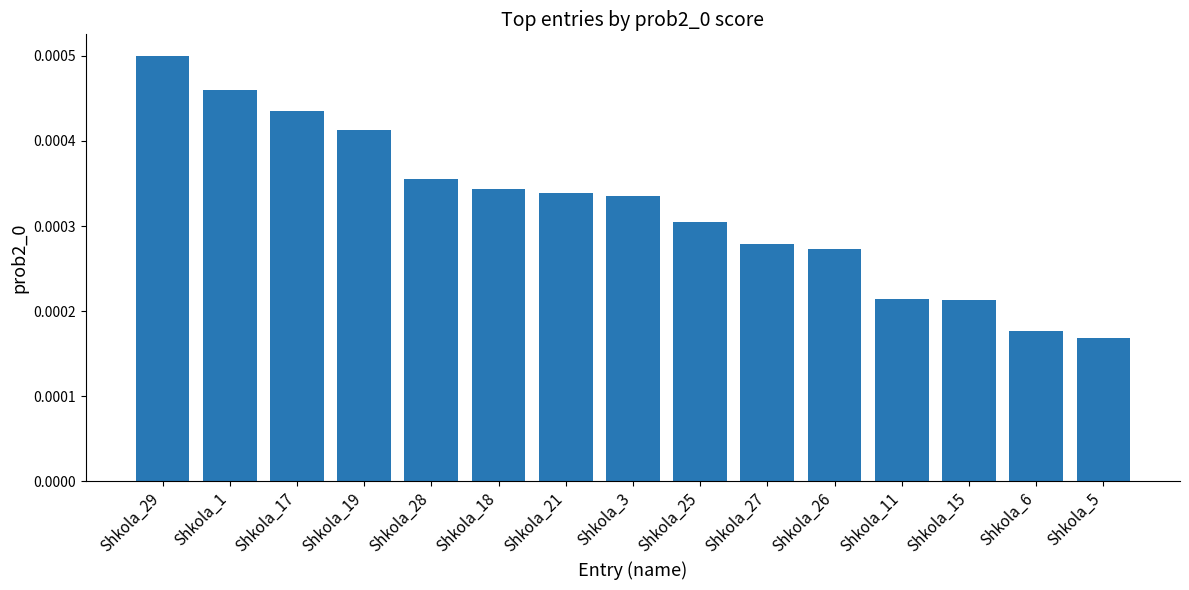

Does the chart contain stacked bars?

No